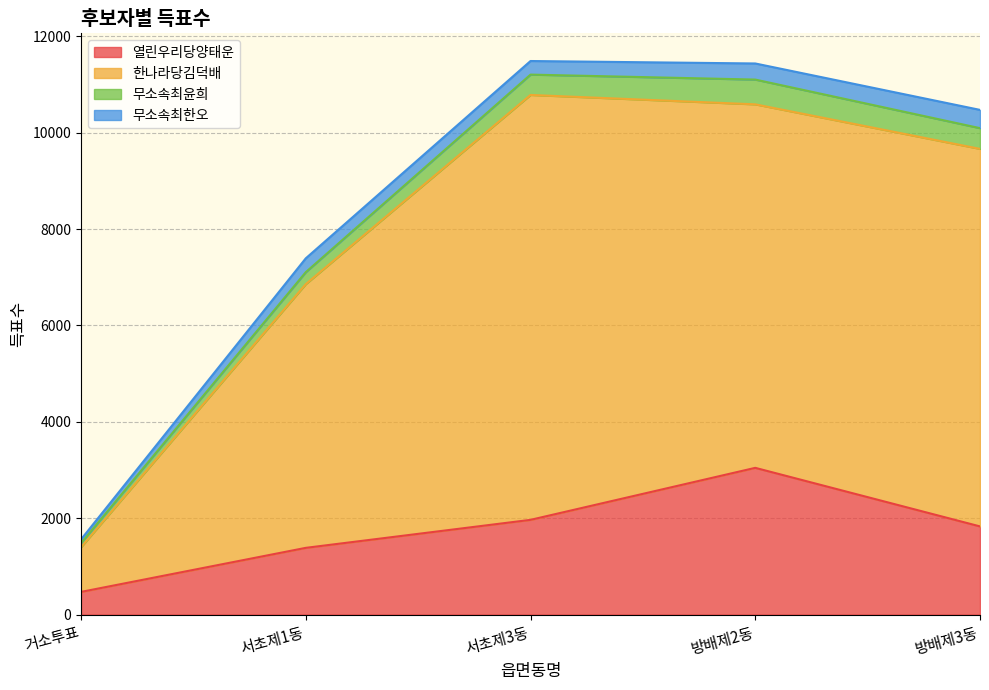

What is the spread (max minus min) of values at 거소투표?

927